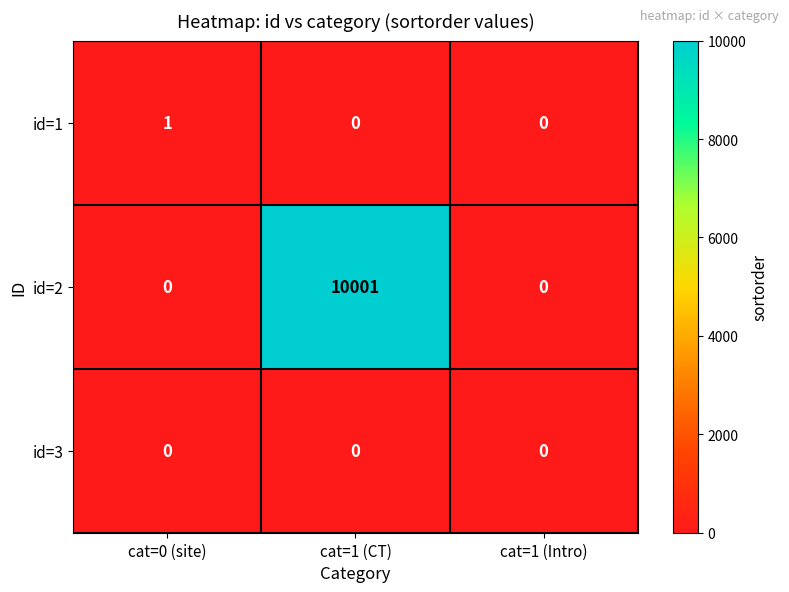

Which series has the largest total across all categories?

id=2